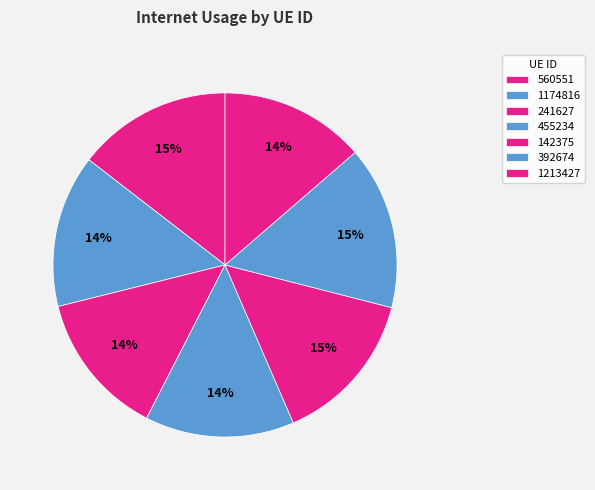

True or false: 560551 accounts for 15% of the total.

True